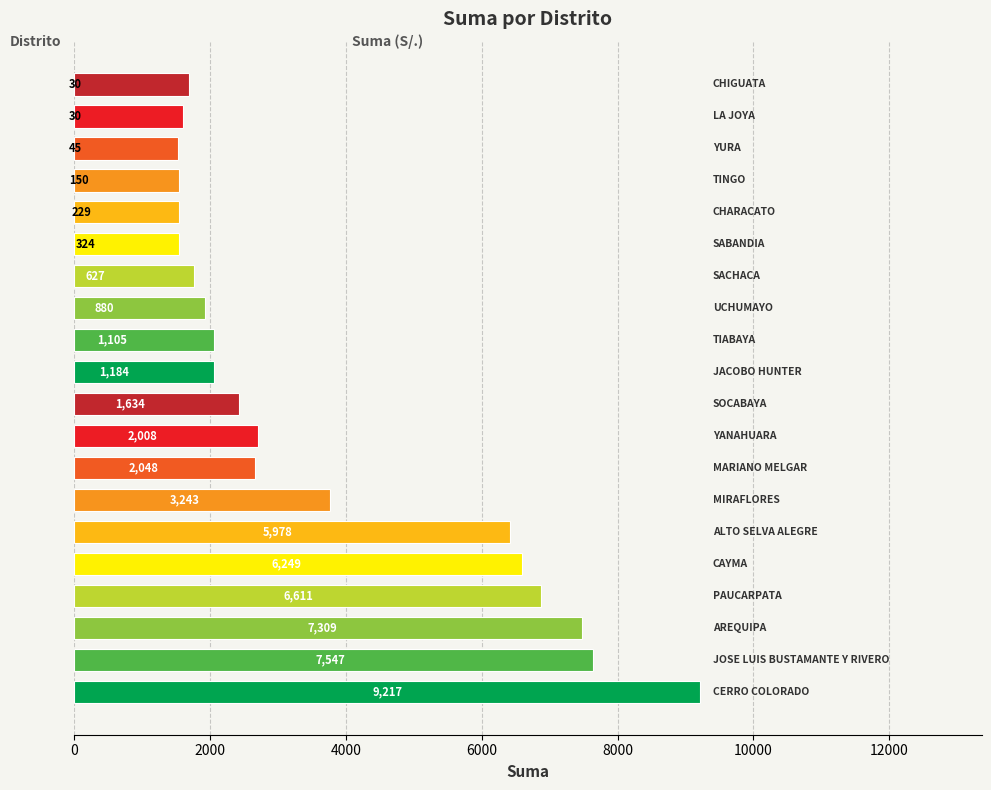

What is the sum of all values?

73038.5